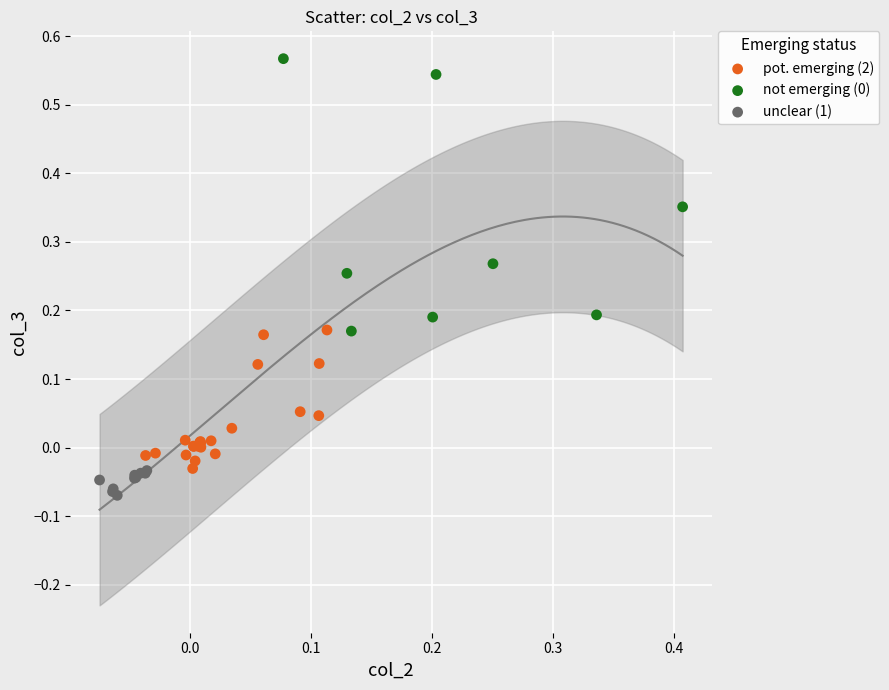

Which series reaches the minimum Y coordinate?

unclear (1)